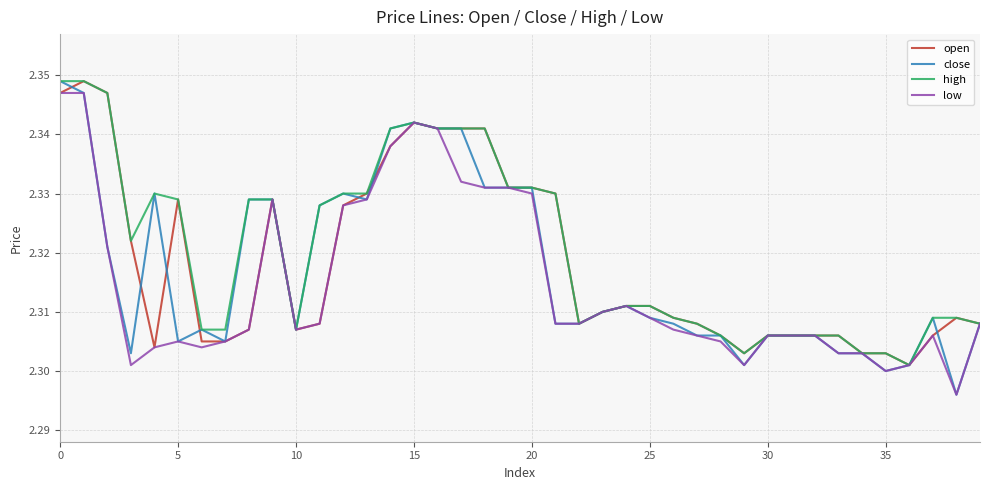

Which series has the largest range (max minus min)?

close